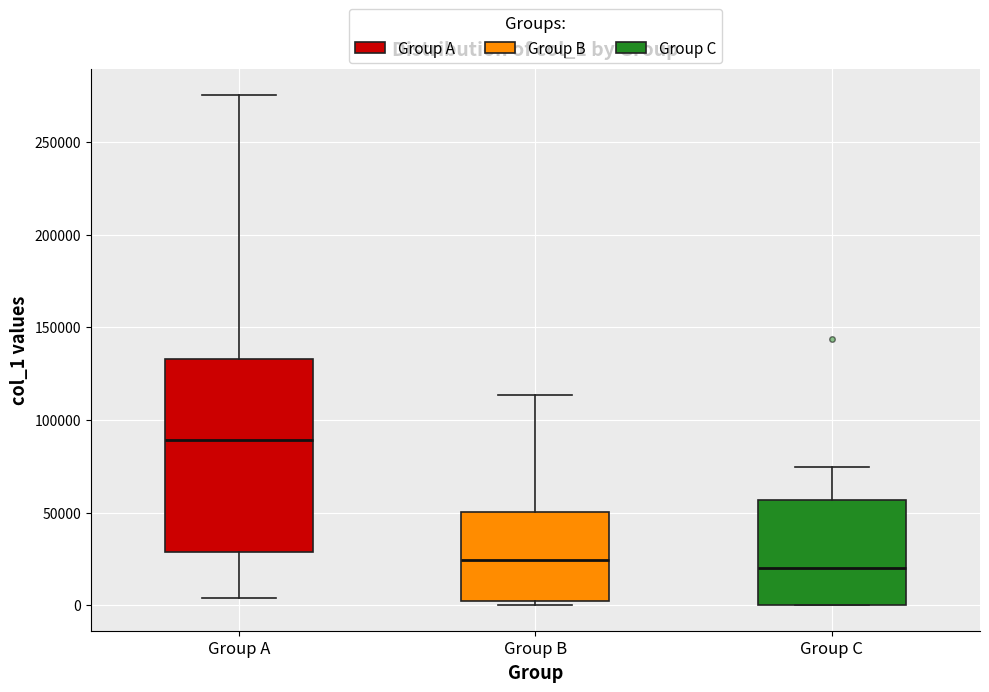

Comparing the boxes themselves (not the whiskers), which one is the tallest?

Group A